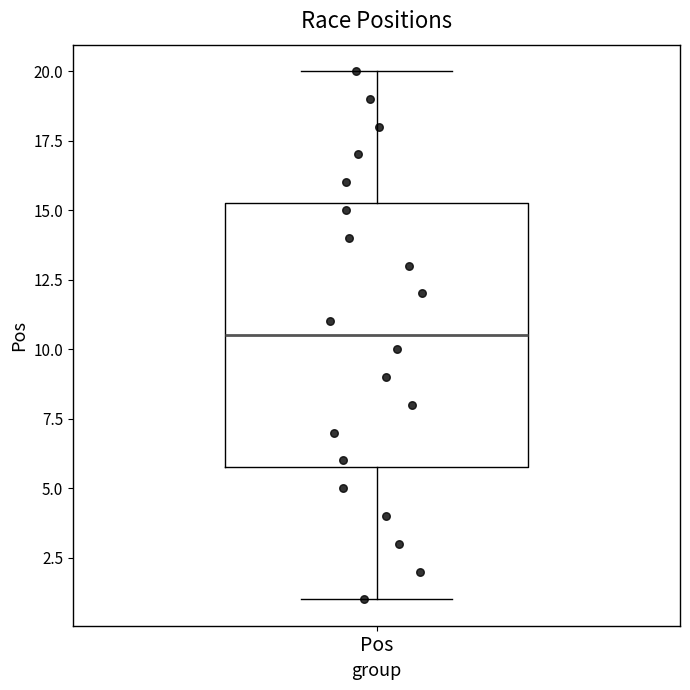

Read this box plot against the y-axis: the position of the median line, the range covered by the box, and the ends of both whiskers. The values are not printed on the chart, so give them approximately, as read against the axis.

median 10.5, box 6.0 to 15.5, whiskers 1.0 to 20.0